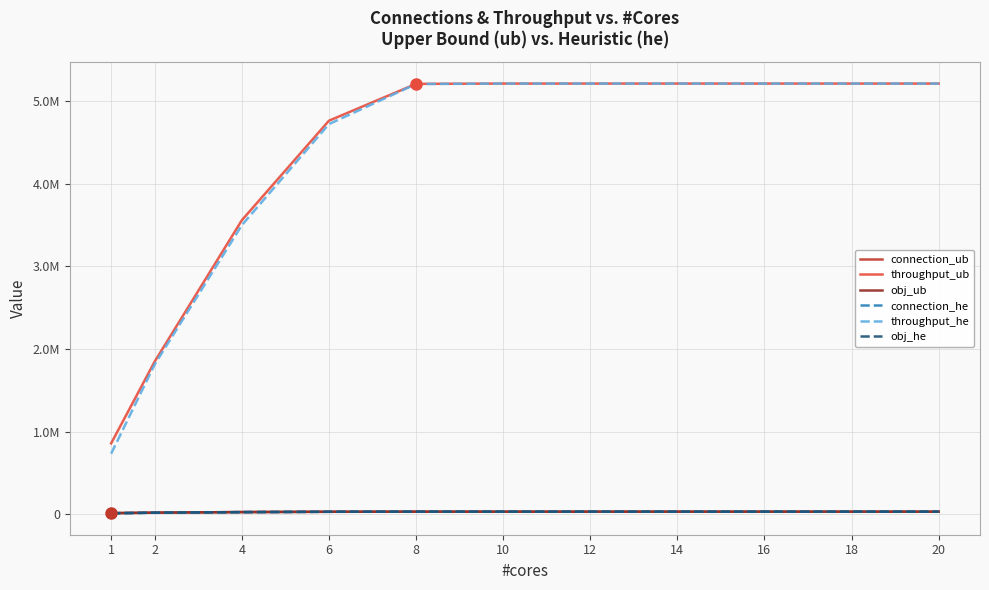

Is this an area chart (filled region under the line)?

No